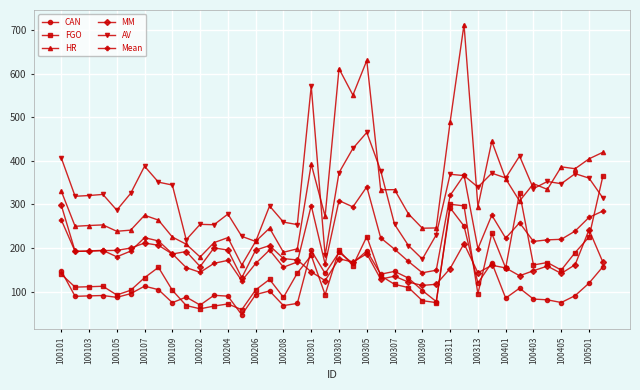

How many times do AV and Mean cross each other?

2